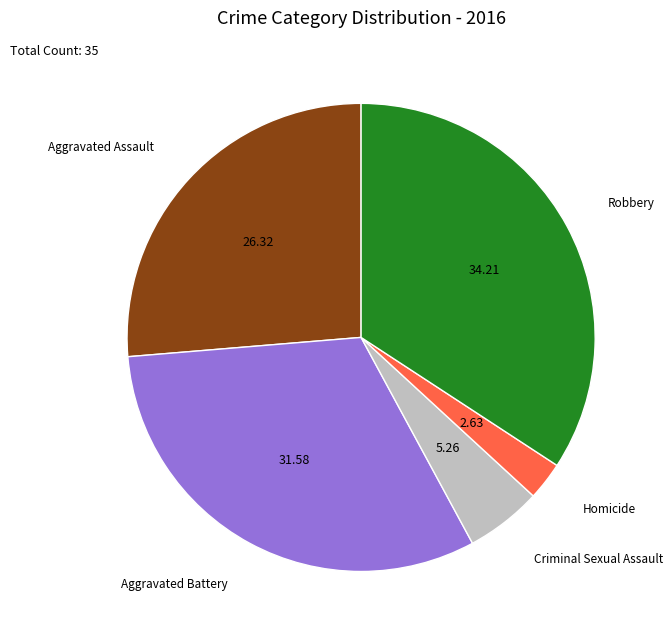

Approximately how many times larger is the value at Robbery compared to Aggravated Battery?

1.1